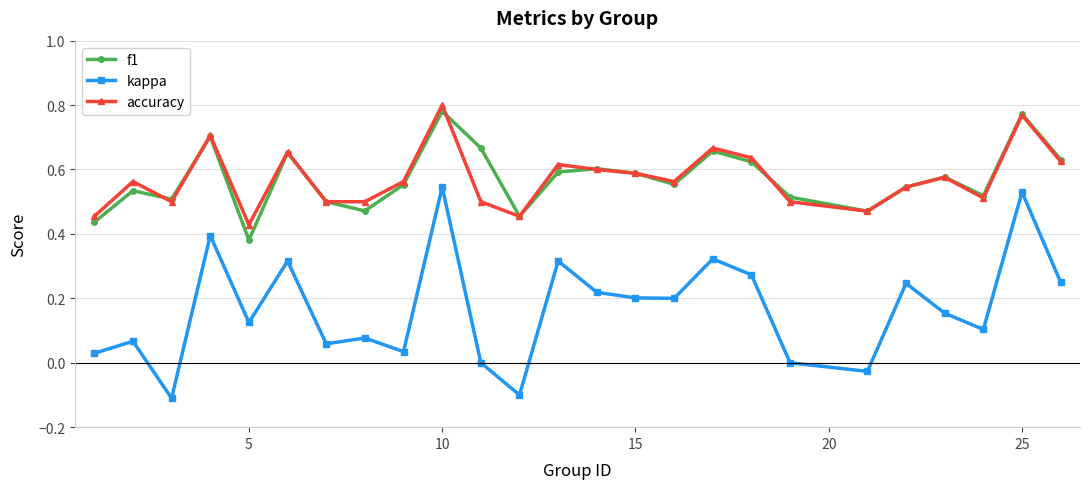

True or false: kappa has more than 0 interior local peaks.

True